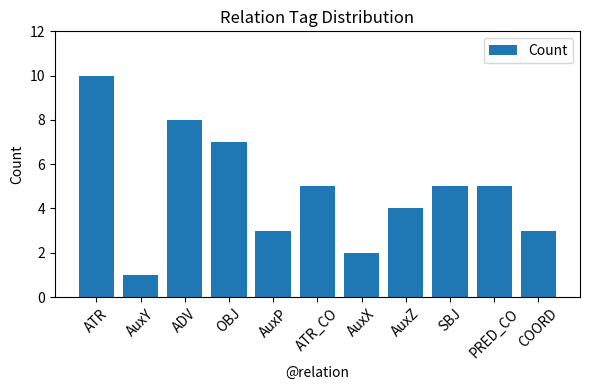

Is it true that the value at AuxX is 2?

True